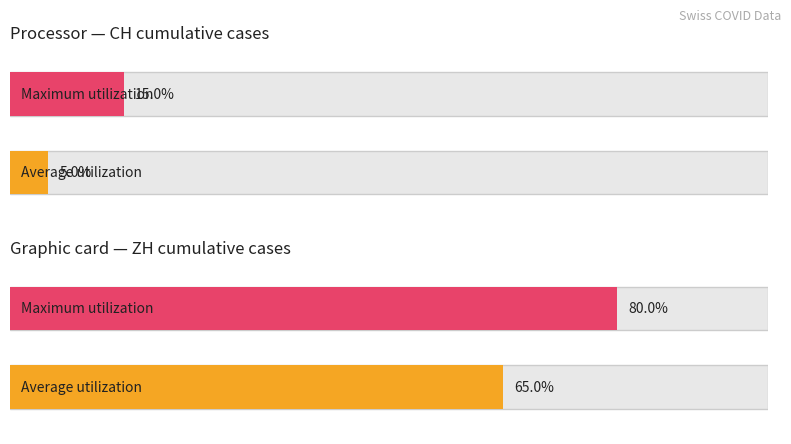

Rank the series by their average value, from highest to lowest.

Maximum utilization, Average utilization